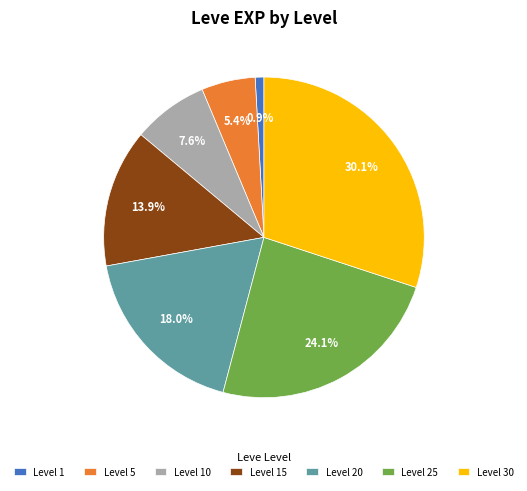

What is the total percentage of Level 5 and Level 25?

29.5%